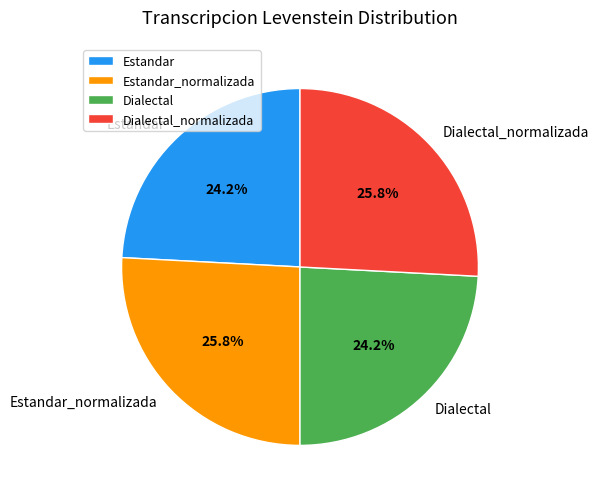

To the nearest percent, what is the difference between the largest and smallest slice percentages?

2%